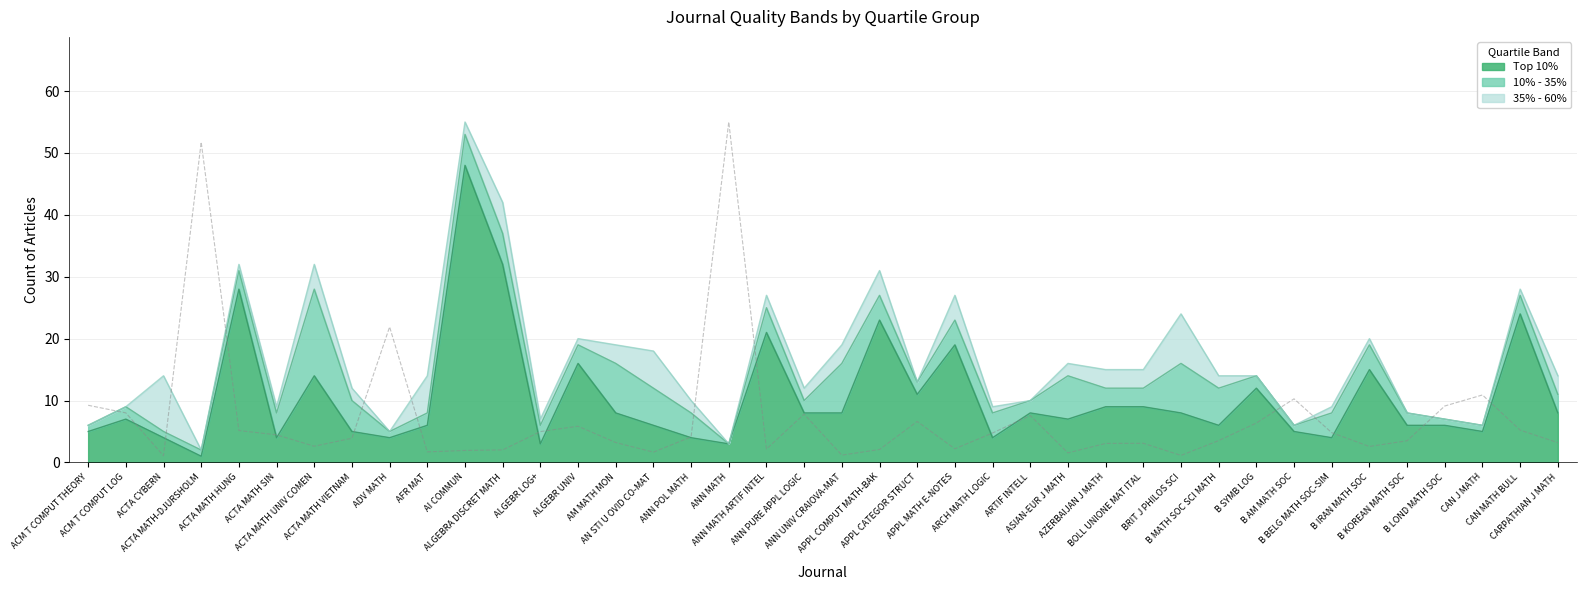

The value of 10% - 35% at BOLL UNIONE MAT ITAL is 1. True or false?

False